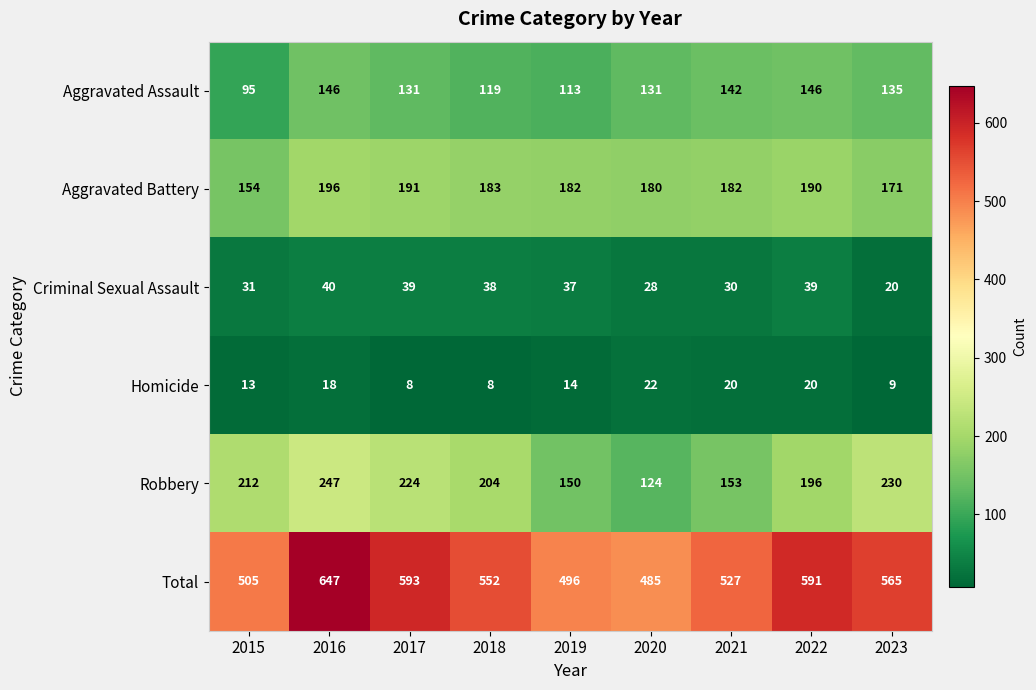

At which category does the chart reach its peak across all series?

2016